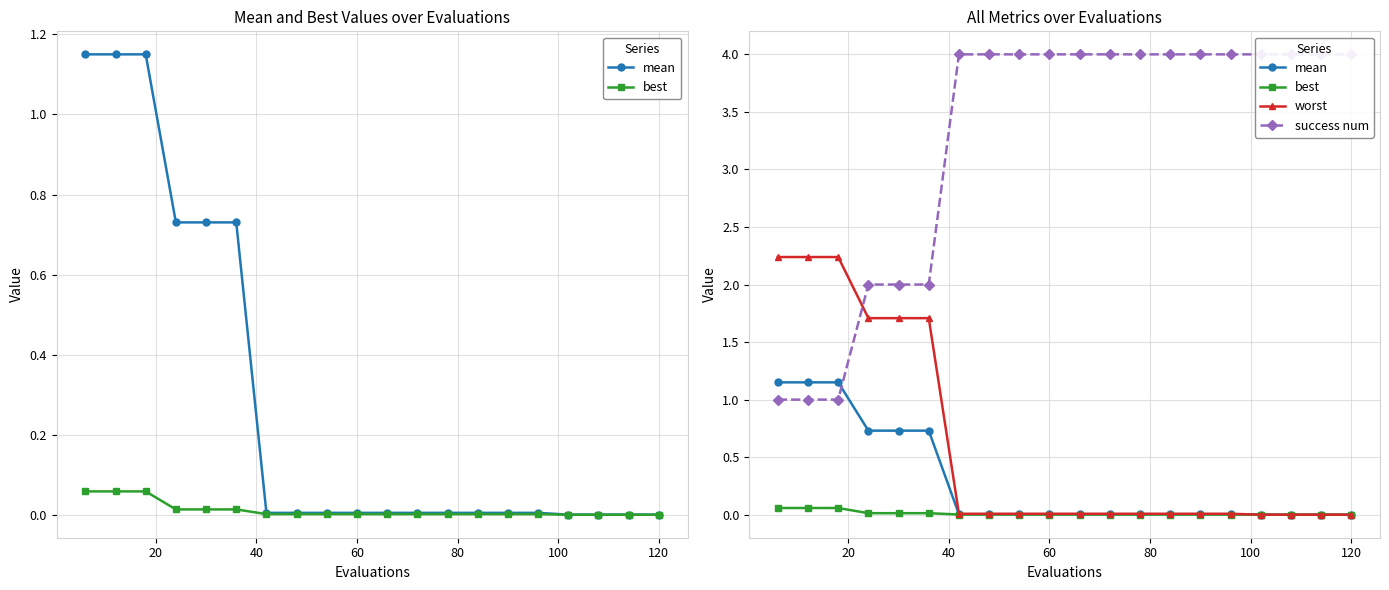

True or false: best and mean cross at least once.

False